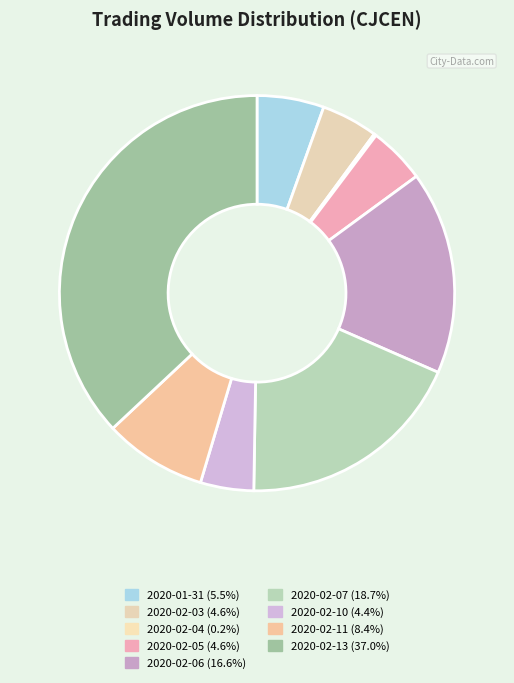

How many segments does this pie chart have?

9